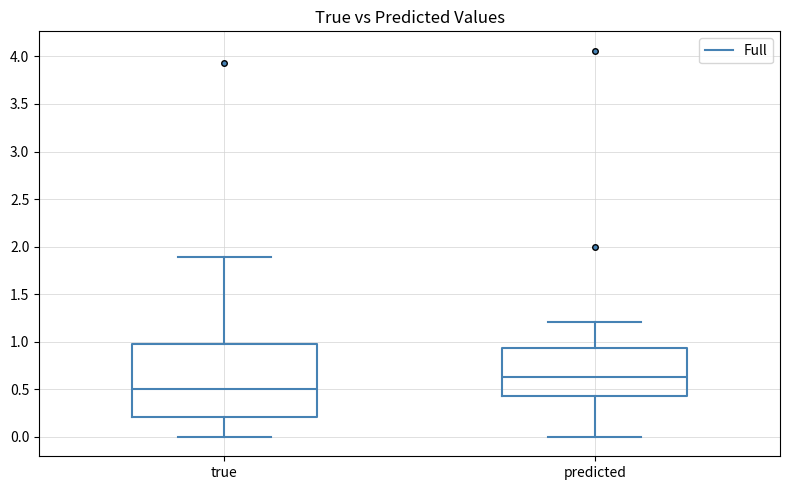

Reading left to right, transcribe this box plot: for each box, give where its median line is, the range the box spans, and where its two whiskers end, as read against the y-axis. The values are not printed on the chart, so give them approximately, as read against the axis.

true: median 0.50, box 0.20 to 1.00, whiskers 0.00 to 1.90
predicted: median 0.65, box 0.45 to 0.95, whiskers 0.00 to 1.20